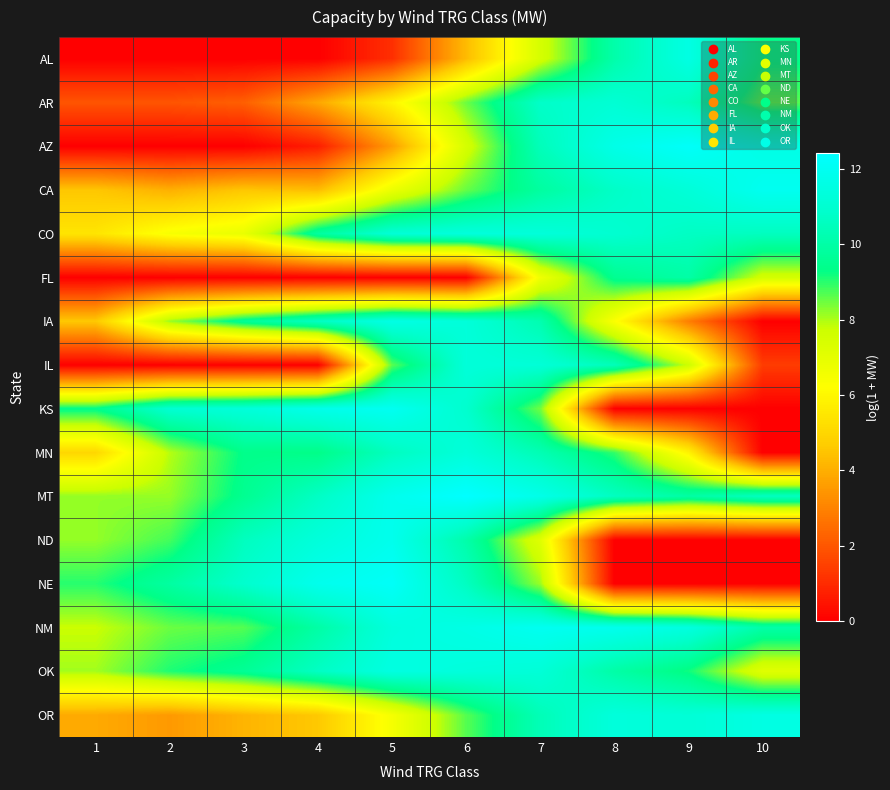

List the series in order of their peak value, lowest first.

FL, AR, IL, MN, CO, OK, OR, AL, IA, ND, CA, NM, KS, NE, AZ, MT